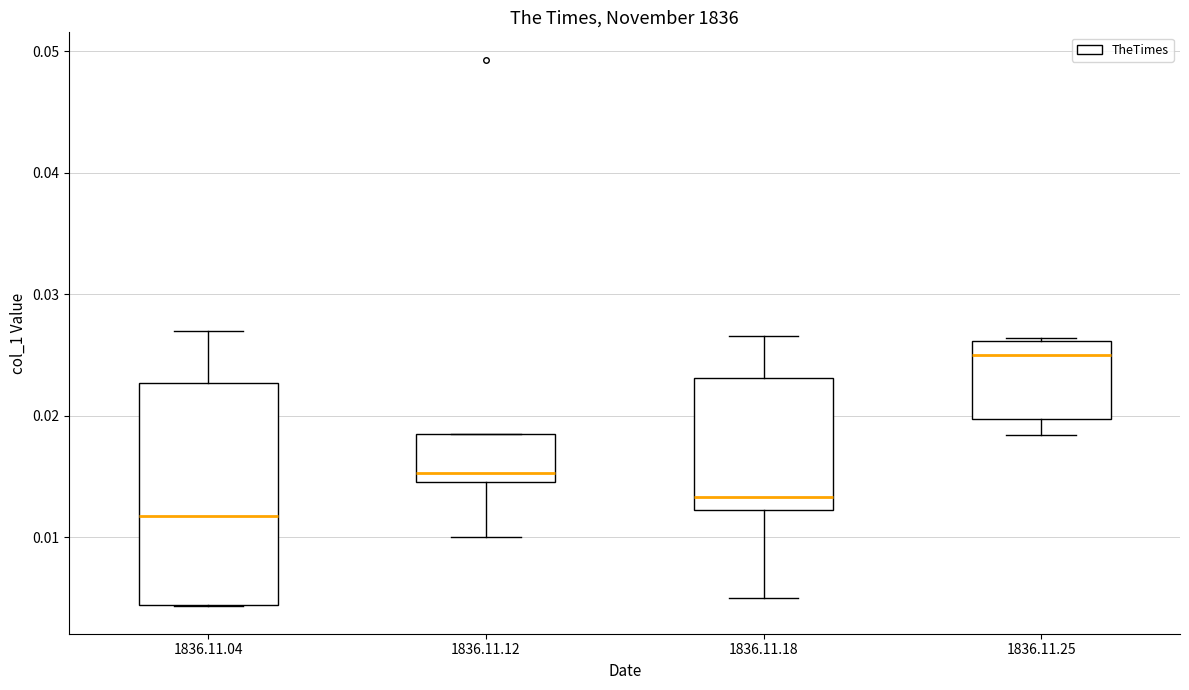

Which box has the highest median line?

1836.11.25